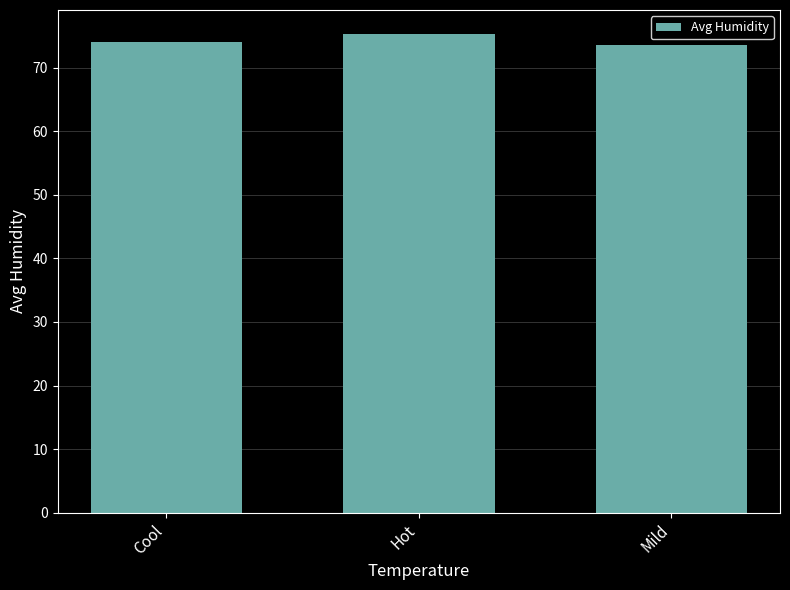

Read the value at Cool.

74.0